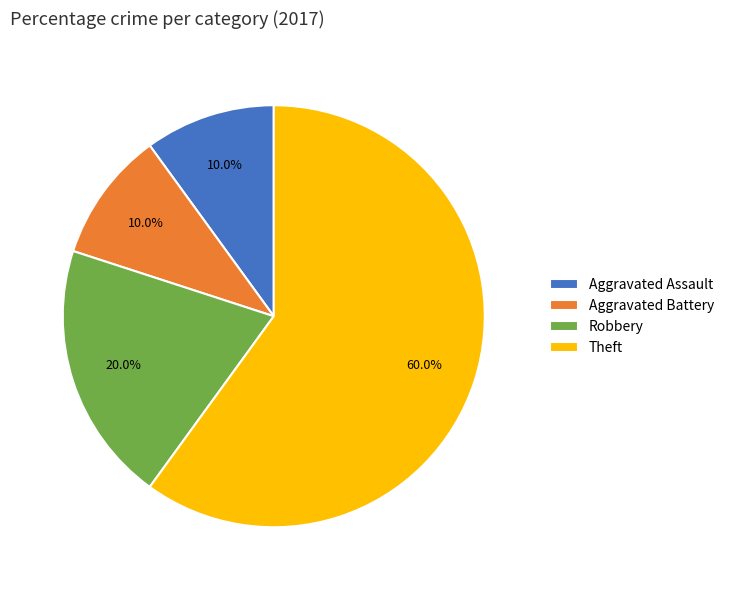

Is there a majority slice in this chart?

Yes